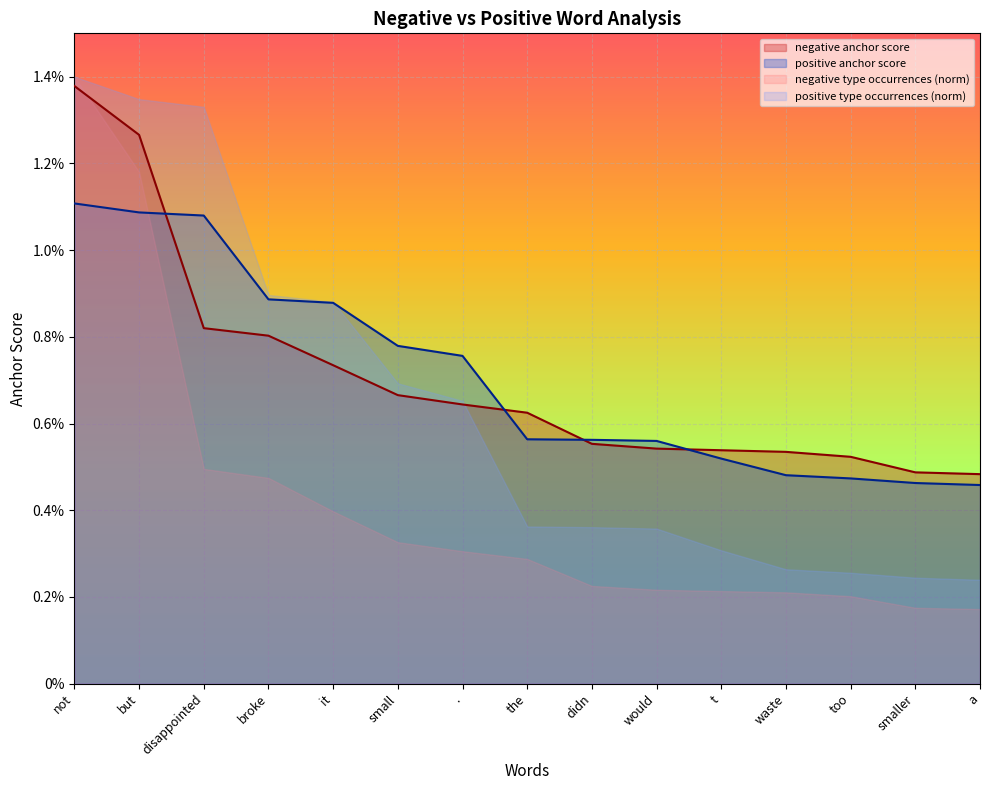

At which category is the sum across all series the highest?

not